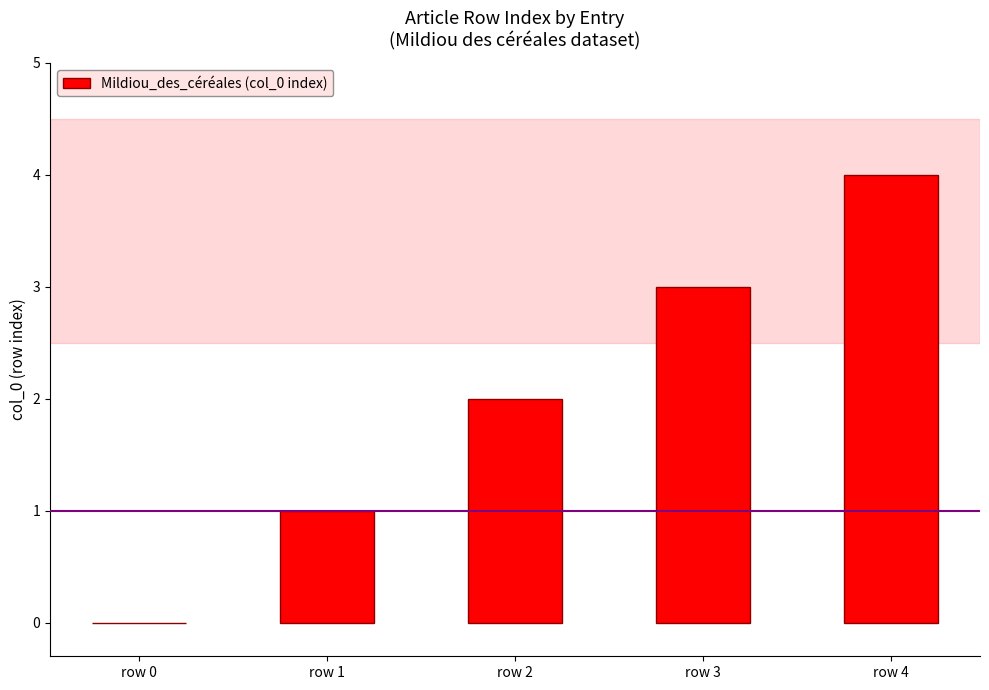

What is the sum of all values?

10